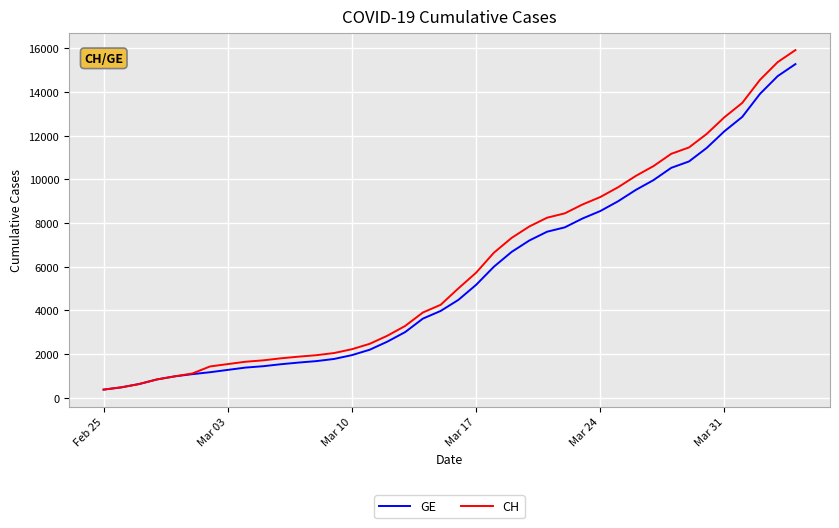

What is the lowest value of the GE series?

375